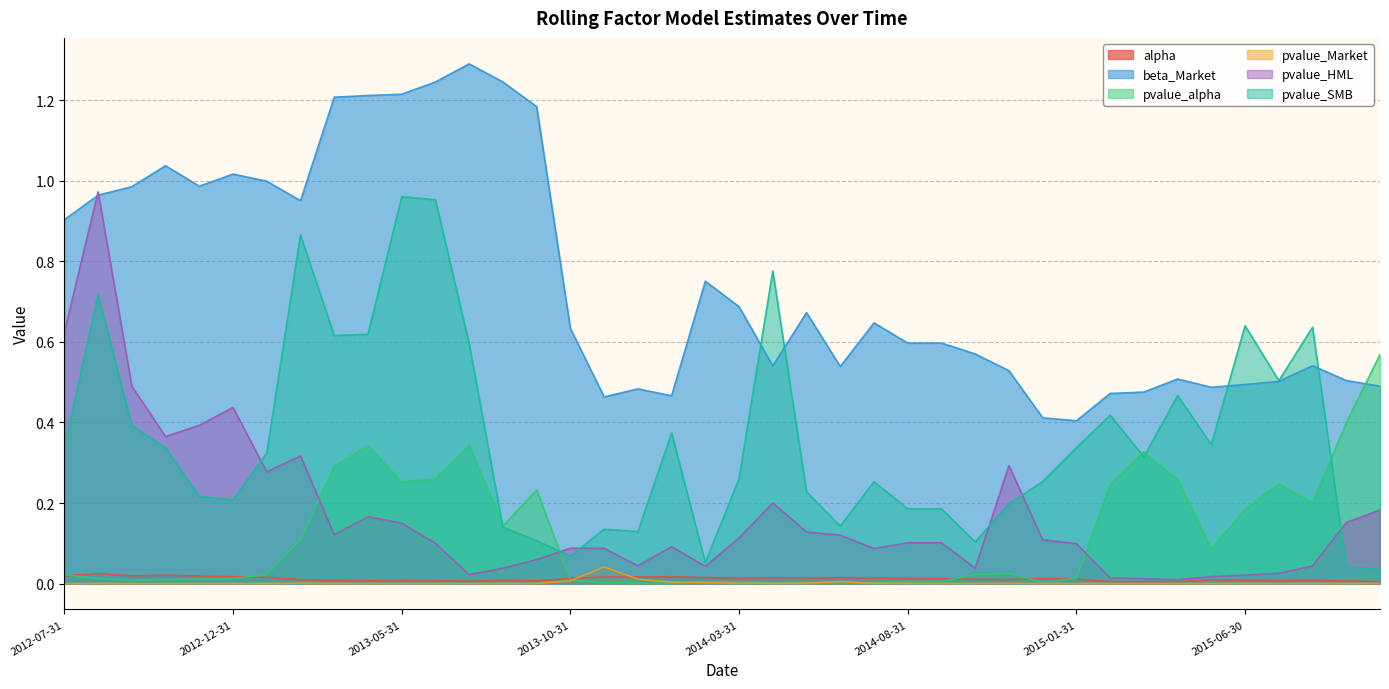

Where is pvalue_HML nearest to the value 0?

2015-04-30